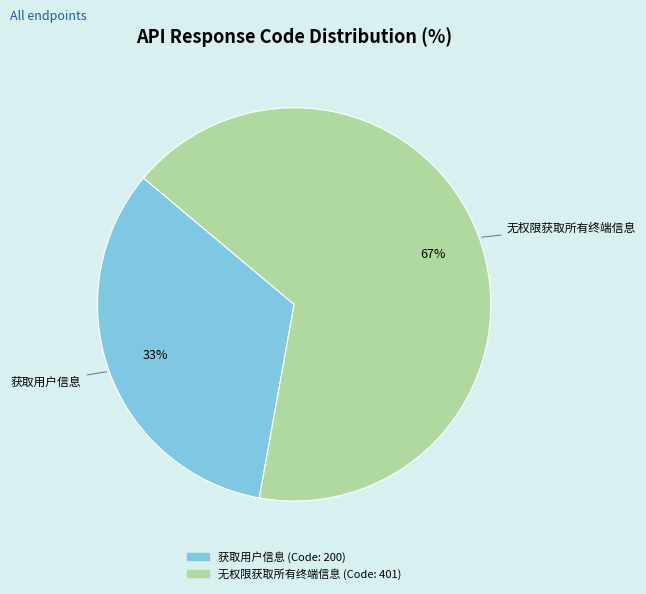

Rank the categories by value from lowest to highest.

获取用户信息, 无权限获取所有终端信息